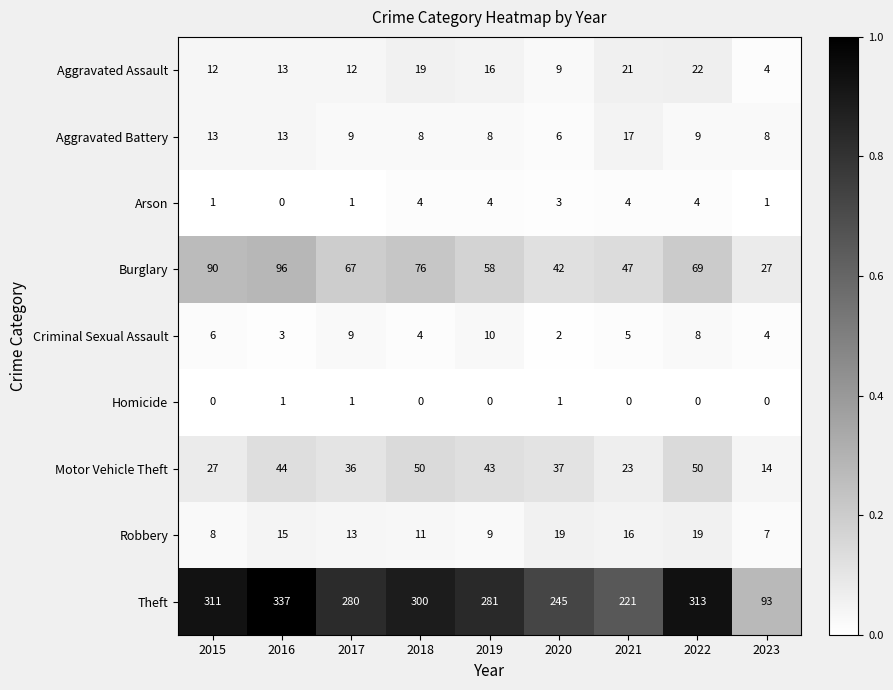

Rank the series by their maximum value, from lowest to highest.

Homicide, Arson, Criminal Sexual Assault, Aggravated Battery, Robbery, Aggravated Assault, Motor Vehicle Theft, Burglary, Theft